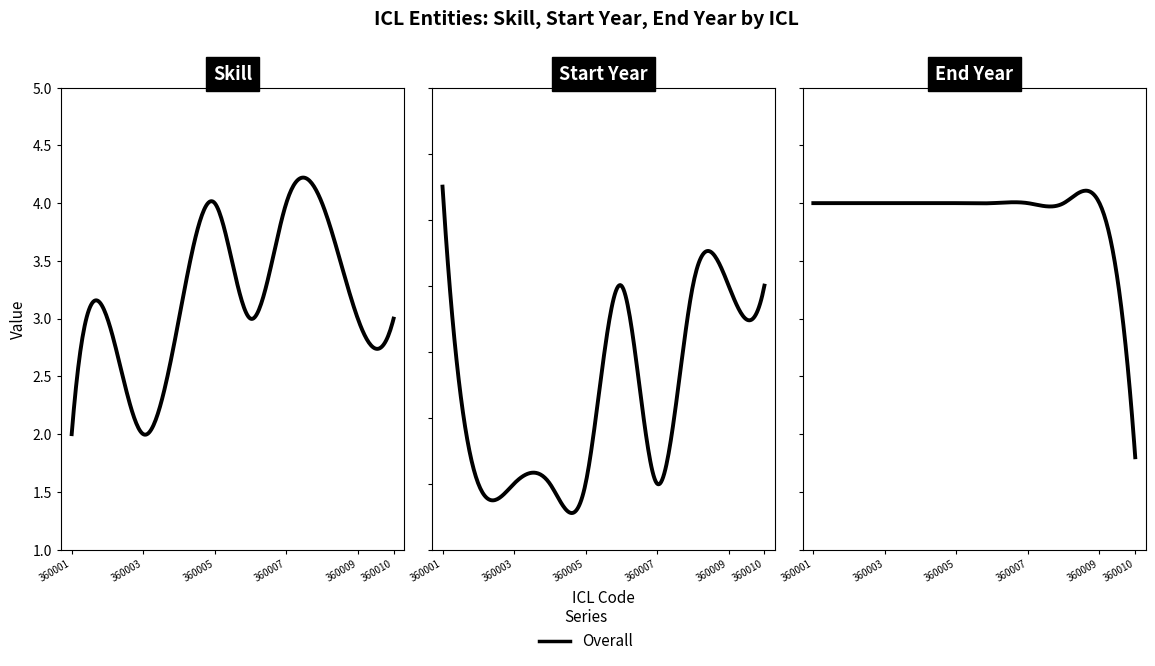

Is it true that End Year equals 2955 at 360007?

False